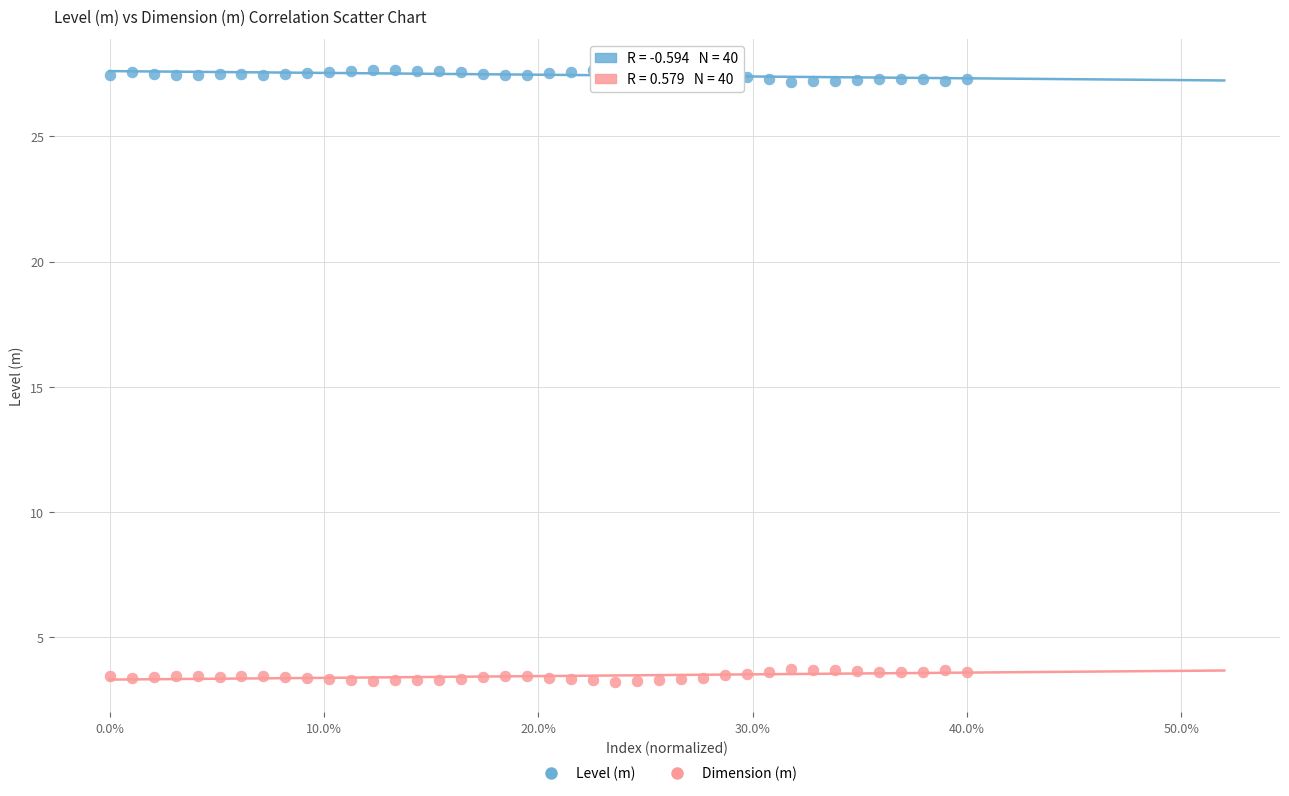

Across all data points, what is the range of Y values (max minus min)?

24.5